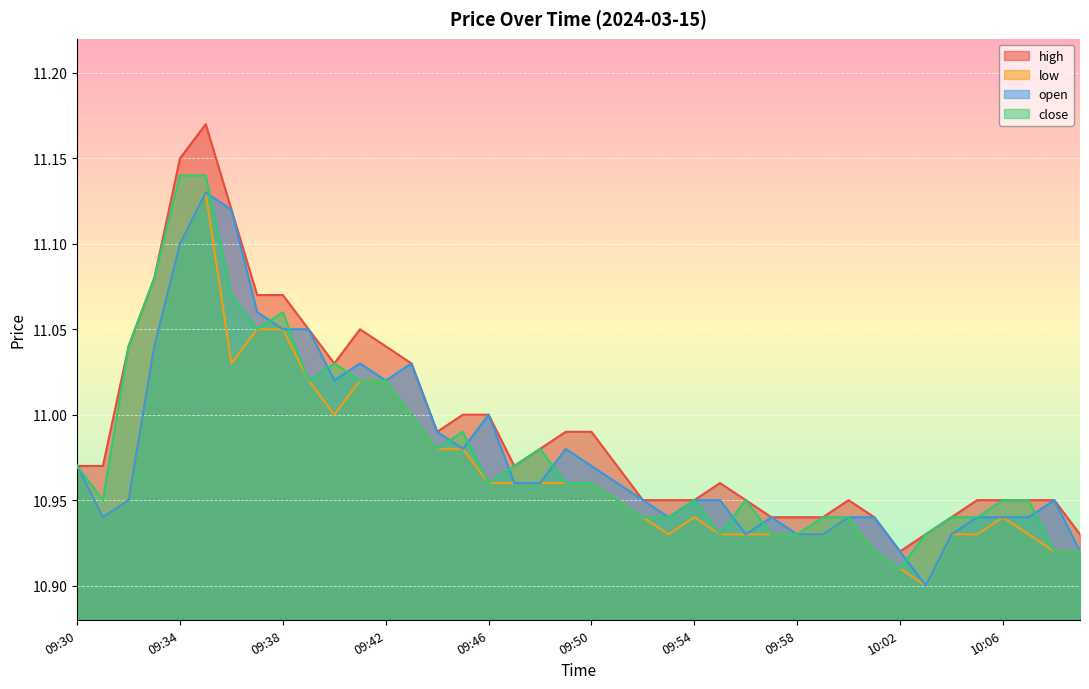

Reading left to right, list all the values displayed in this chart.

high: 11.0	11.0	11.0	11.1	11.2	11.2	11.1	11.1	11.1	11.1	11.0	11.1	11.0	11.0	11.0	11.0	11.0	11.0	11.0	11.0	11.0	11.0	10.9	10.9	10.9	11.0	10.9	10.9	10.9	10.9	10.9	10.9	10.9	10.9	10.9	10.9	10.9	10.9	10.9	10.9
low: 11.0	10.9	10.9	11.0	11.1	11.1	11.0	11.1	11.1	11.0	11.0	11.0	11.0	11.0	11.0	11.0	11.0	11.0	11.0	11.0	11.0	10.9	10.9	10.9	10.9	10.9	10.9	10.9	10.9	10.9	10.9	10.9	10.9	10.9	10.9	10.9	10.9	10.9	10.9	10.9
close: 11.0	10.9	11.0	11.1	11.1	11.1	11.1	11.1	11.1	11.0	11.0	11.0	11.0	11.0	11.0	11.0	11.0	11.0	11.0	11.0	11.0	10.9	10.9	10.9	10.9	10.9	10.9	10.9	10.9	10.9	10.9	10.9	10.9	10.9	10.9	10.9	10.9	10.9	10.9	10.9
open: 11.0	10.9	10.9	11.0	11.1	11.1	11.1	11.1	11.1	11.1	11.0	11.0	11.0	11.0	11.0	11.0	11.0	11.0	11.0	11.0	11.0	11.0	10.9	10.9	10.9	10.9	10.9	10.9	10.9	10.9	10.9	10.9	10.9	10.9	10.9	10.9	10.9	10.9	10.9	10.9